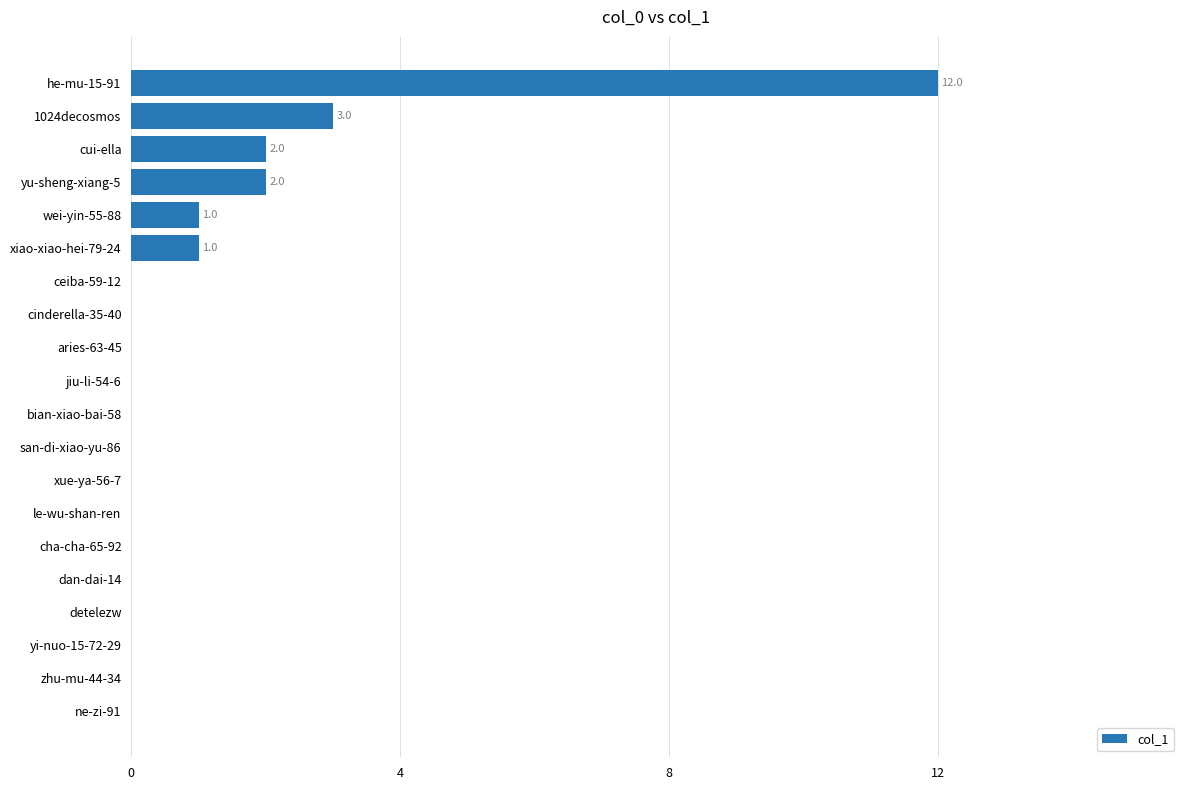

What is the average value?

1